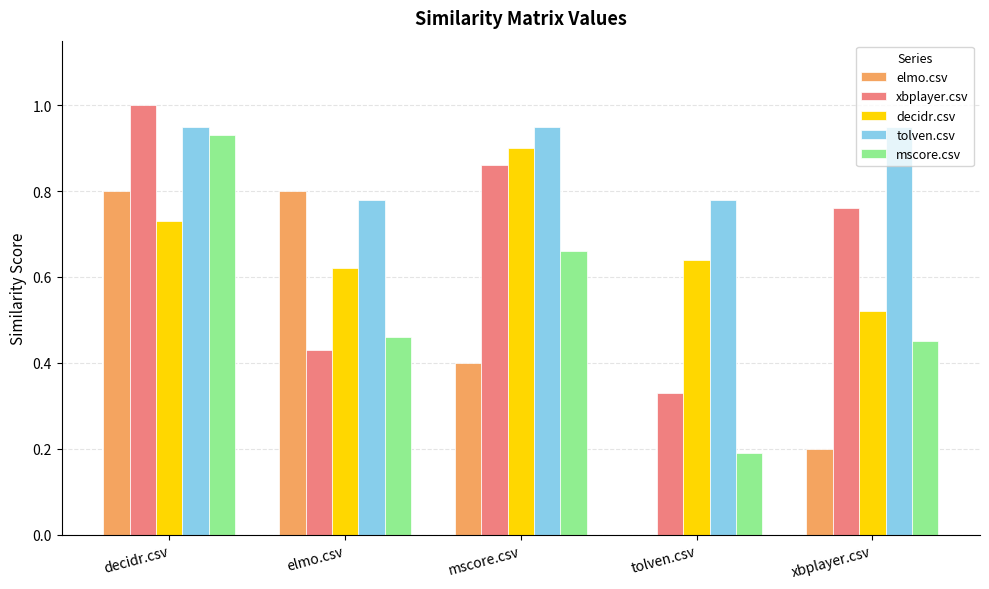

Is it true that tolven.csv equals 0.5 at mscore.csv?

False